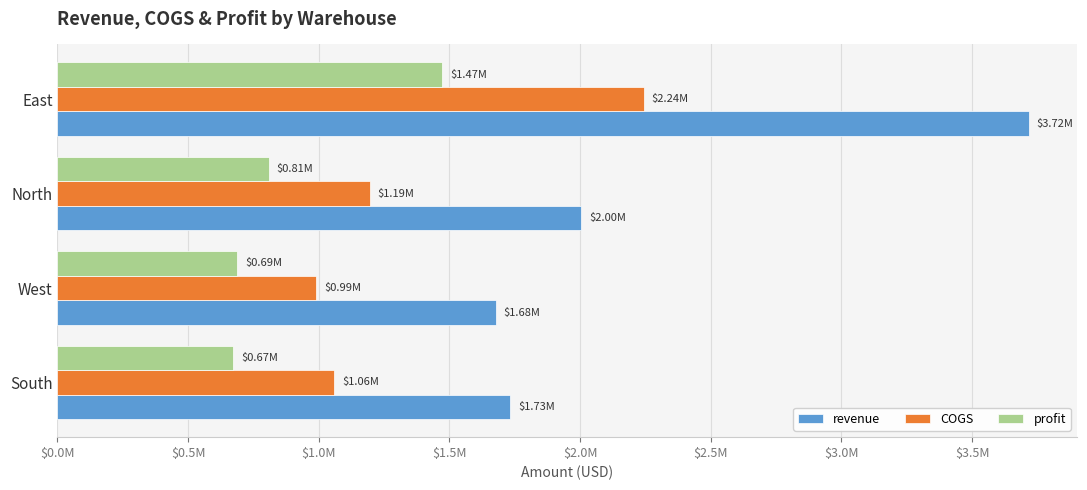

What is the smallest value displayed?

672747.5